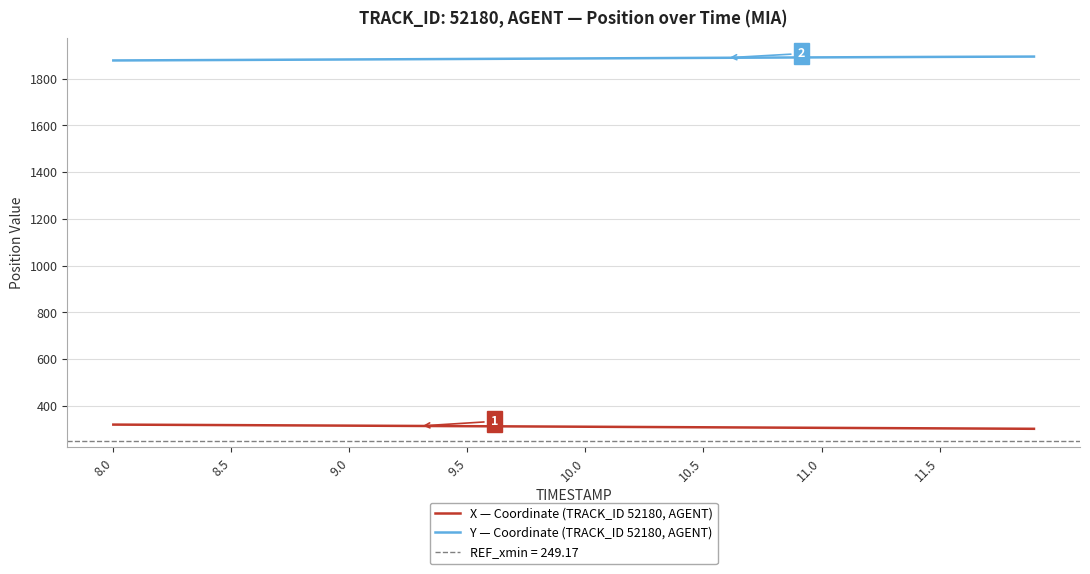

At how many categories does at least one series exceed 1452?

40